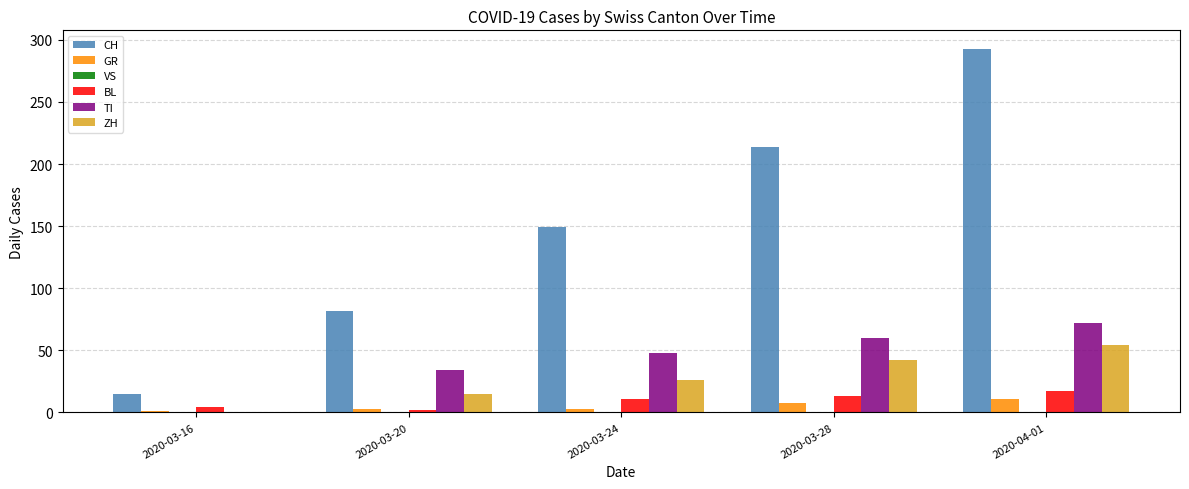

Reading left to right, list all the values displayed in this chart.

CH: 2020-03-16=15	2020-03-20=82	2020-03-24=149	2020-03-28=214	2020-04-01=293
GR: 2020-03-16=1	2020-03-20=3	2020-03-24=3	2020-03-28=8	2020-04-01=11
BL: 2020-03-16=4	2020-03-20=2	2020-03-24=11	2020-03-28=13	2020-04-01=17
TI: 2020-03-16=0	2020-03-20=34	2020-03-24=48	2020-03-28=60	2020-04-01=72
ZH: 2020-03-16=0	2020-03-20=15	2020-03-24=26	2020-03-28=42	2020-04-01=54